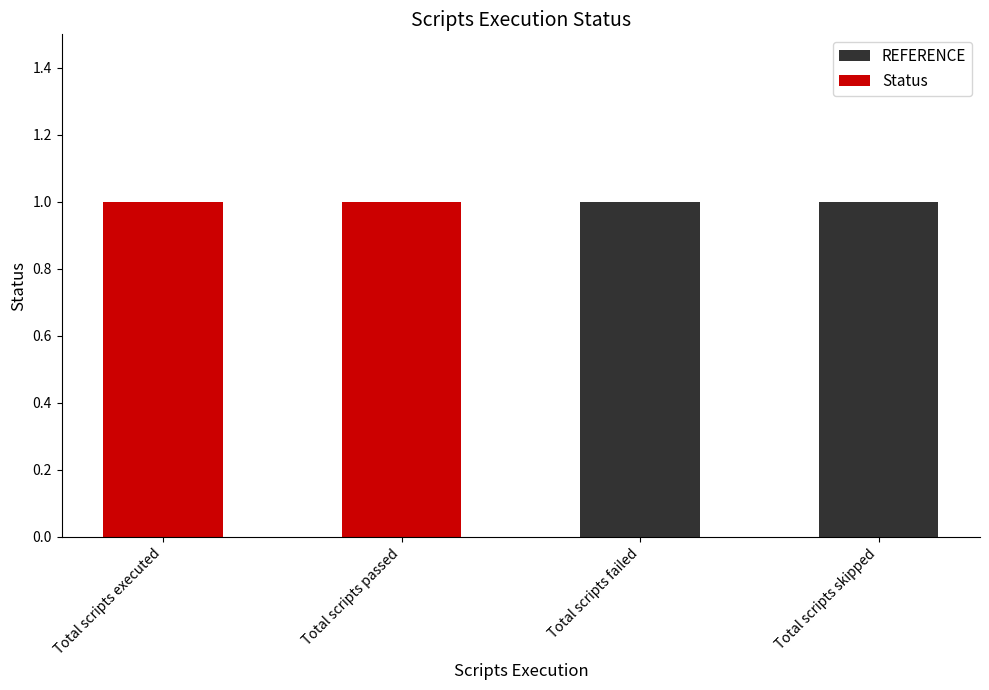

What are all the series names shown in the legend?

REFERENCE, Status